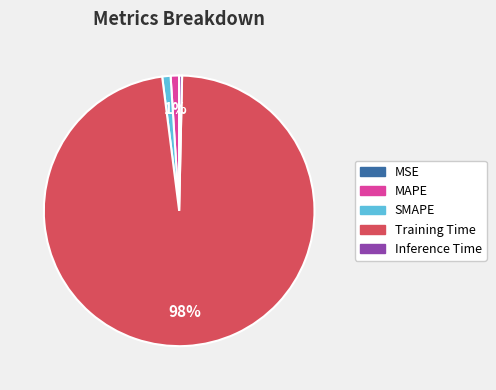

What is the largest slice in the pie chart?

Training Time